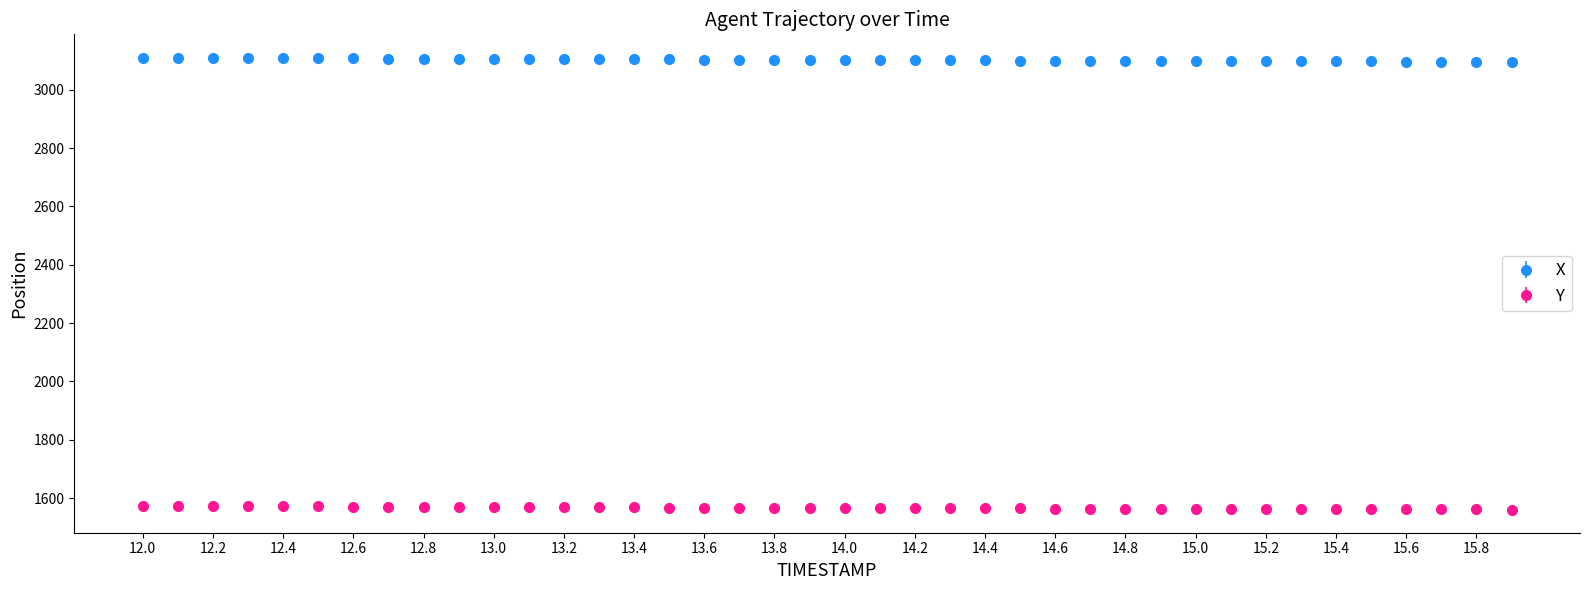

What are all the series names shown in the legend?

X, Y